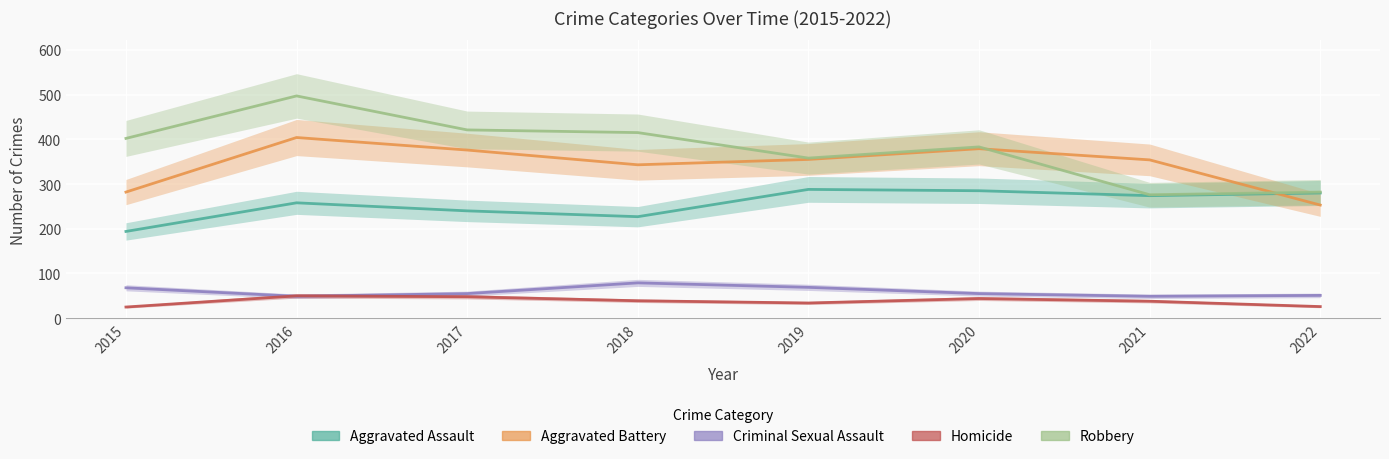

Which series has the largest total across all categories?

Robbery